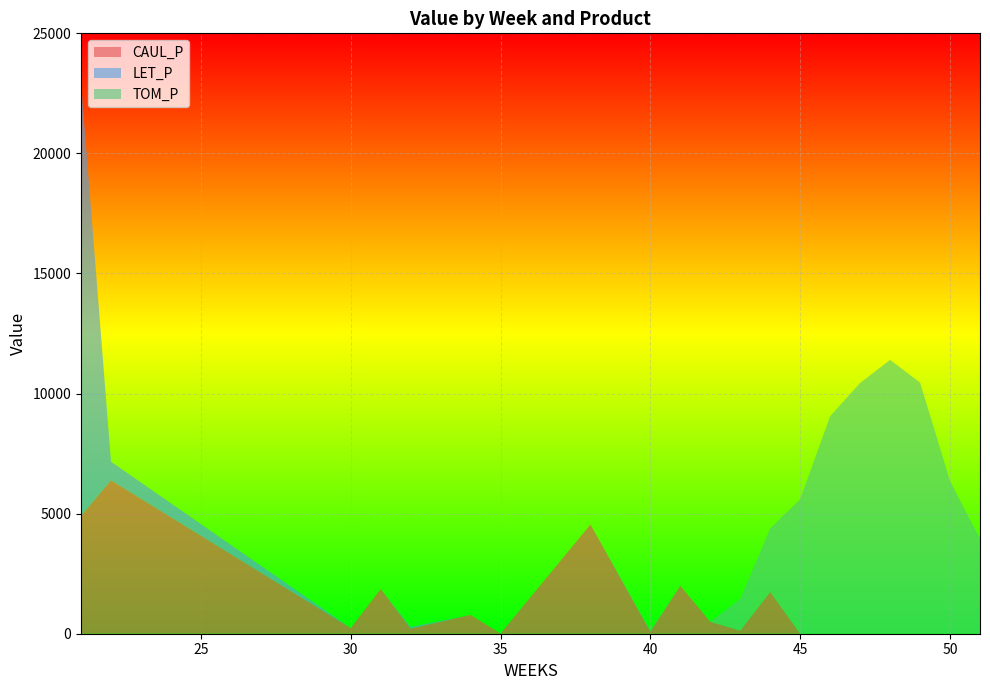

Reading left to right, transcribe all the data shown in this chart.

CAUL_P: 21=4906.5	22=6388.4	30=236.2	31=1858.9	32=215.8	34=781.7	35=12.3	38=4545.1	40=89.8	41=1993.4	42=498.0	43=128.3	44=1735.1	45=0.0	46=0.0	47=0.0	48=0.0	49=0.0	50=0.0	51=0.0
LET_P: 21=18047.8	22=773.6	30=0.0	31=0.0	32=65.2	34=0.0	35=0.0	38=0.0	40=0.0	41=0.0	42=0.0	43=0.0	44=0.0	45=0.0	46=0.0	47=0.0	48=0.0	49=0.0	50=0.0	51=0.0
TOM_P: 21=0.0	22=0.0	30=0.0	31=0.0	32=0.0	34=0.0	35=0.0	38=0.0	40=56.5	41=0.0	42=0.0	43=1327.2	44=2654.5	45=5601.9	46=9060.8	47=10439.5	48=11402.6	49=10457.4	50=6360.2	51=3950.1